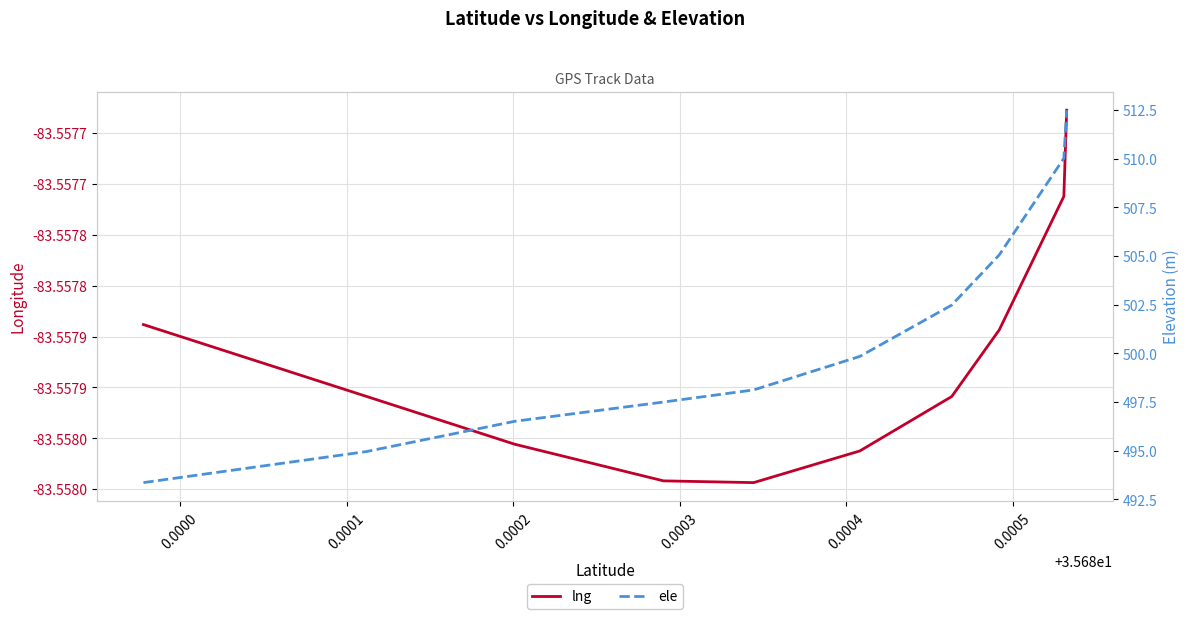

Which series has the largest range (max minus min)?

ele